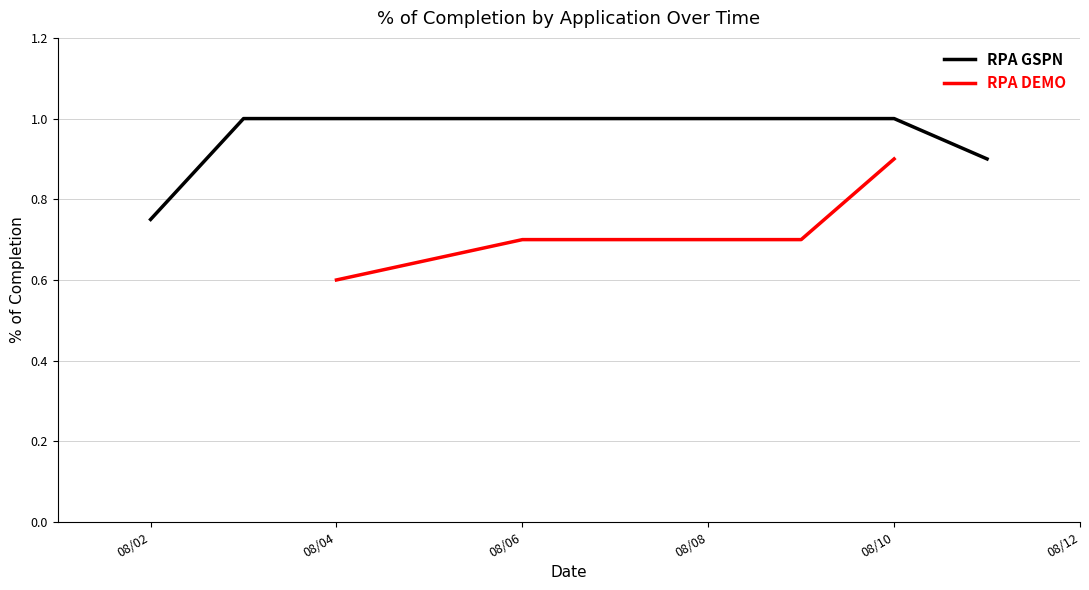

What is the lowest value of the RPA DEMO series?

0.6